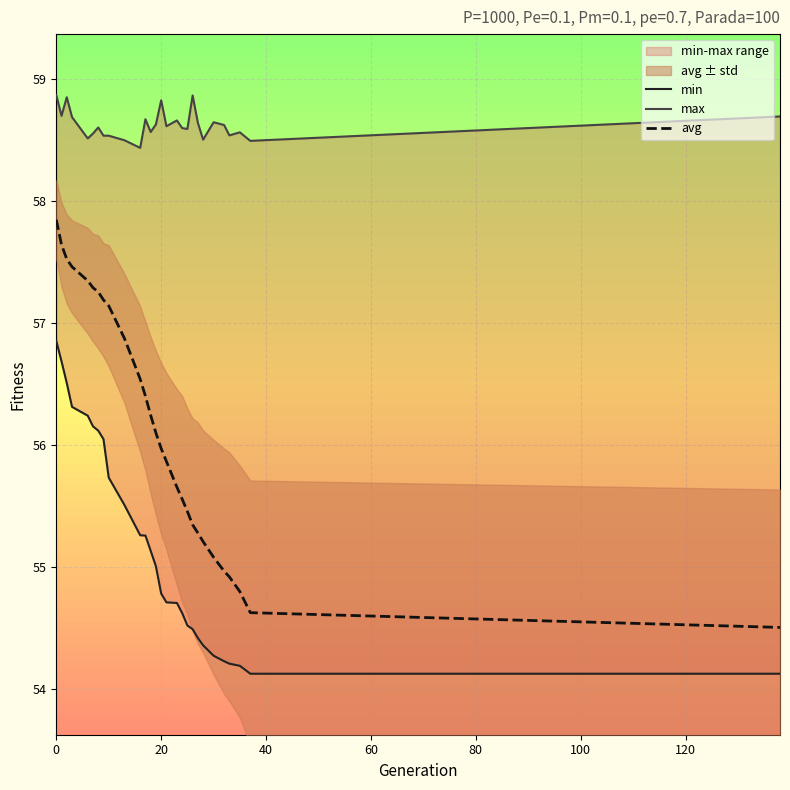

True or false: min has more than 0 interior local peaks.

False